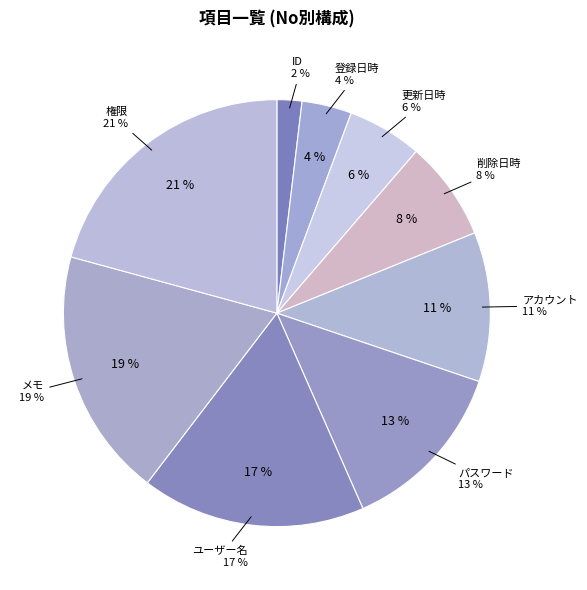

Rank the categories by value from highest to lowest.

権限, メモ, ユーザー名, パスワード, アカウント, 削除日時, 更新日時, 登録日時, ID